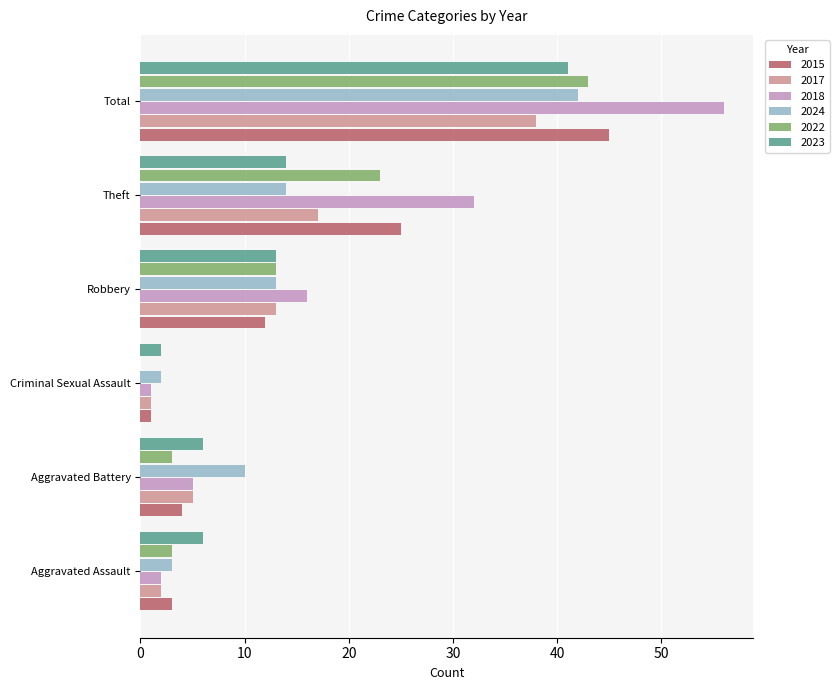

What is the average value of the 2023 series?

14